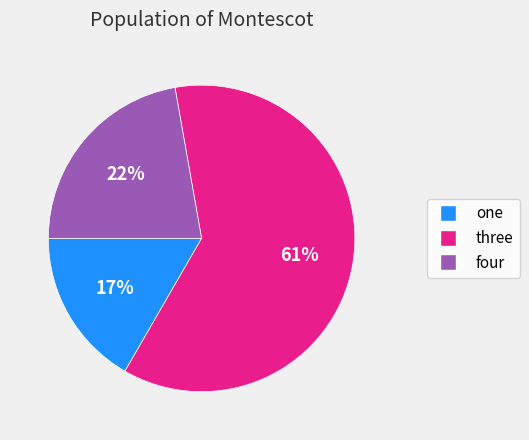

Does any single category account for the majority?

Yes